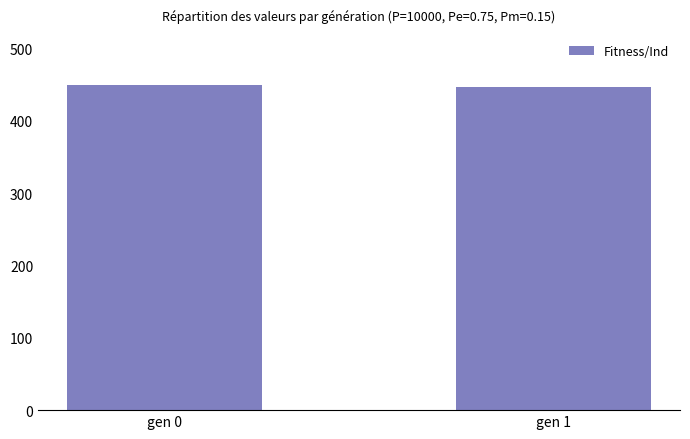

What is the sum of the values at gen 1 and gen 0?

896.1